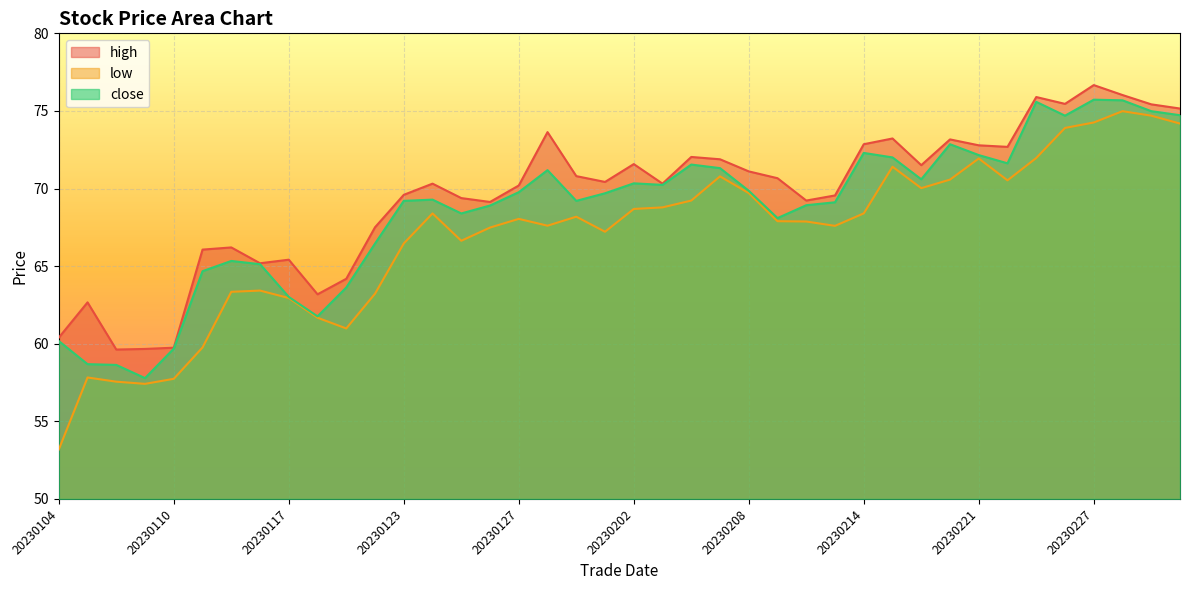

Where is the first local maximum for high?

20230105